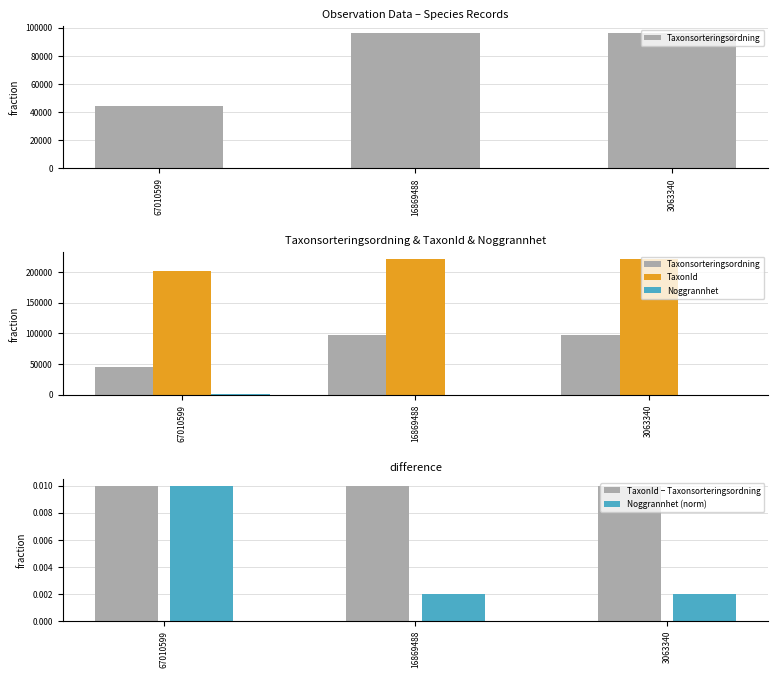

At which label does Noggrannhet (norm) reach its peak?

67010599